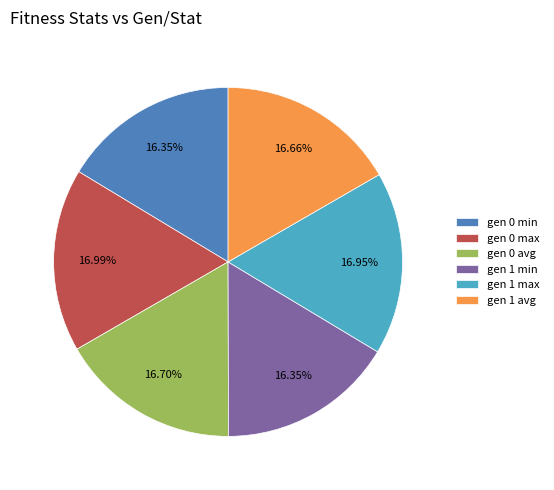

How many slices are in this pie chart?

6